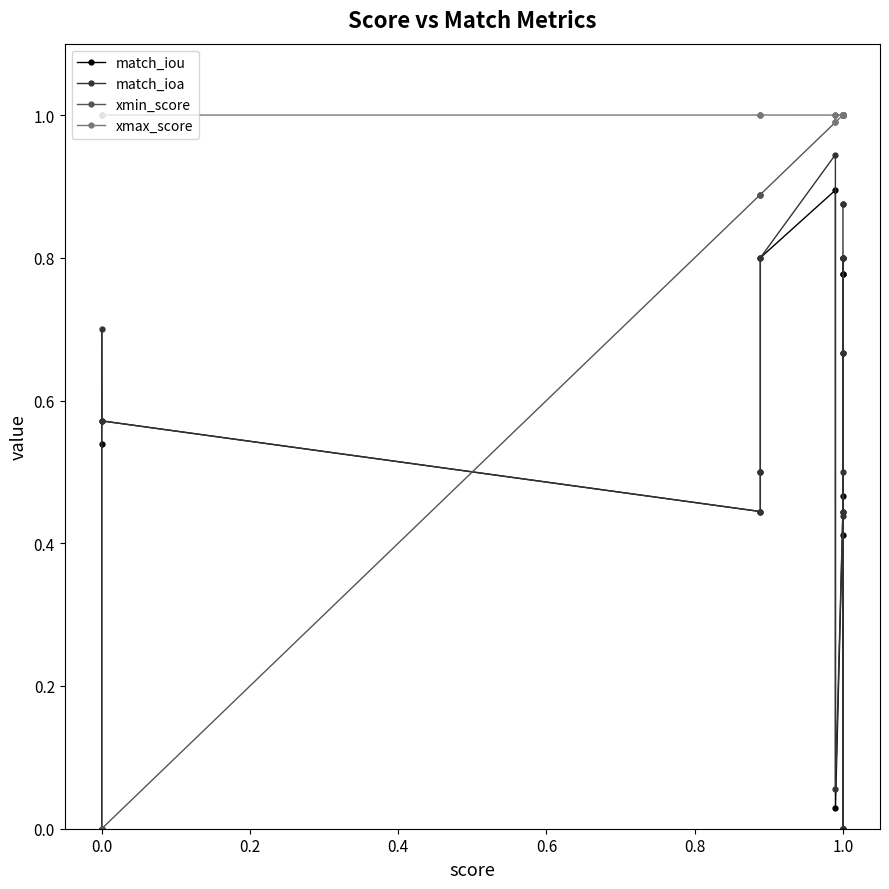

How many values in the xmin_score series are below 1?

9